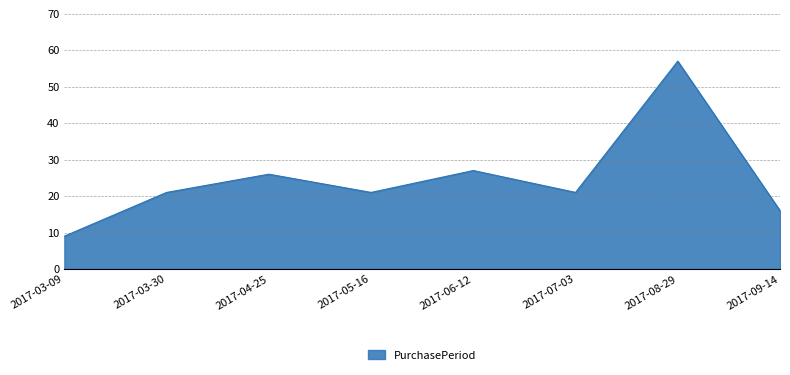

How many interior local peaks (higher than both neighbors) does the data have?

3